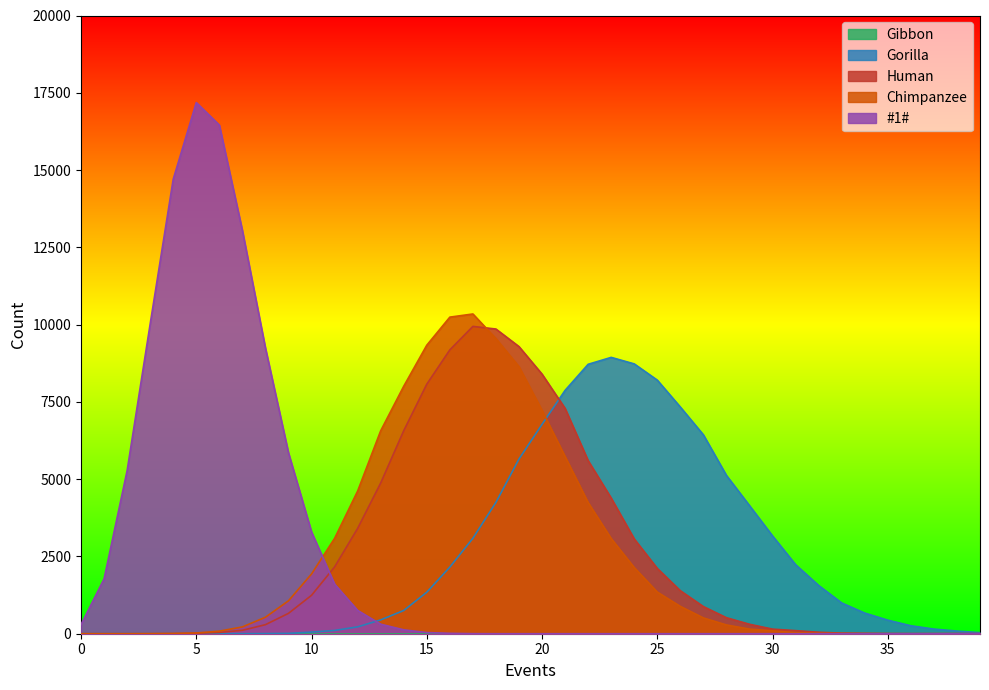

Is the value of Gorilla at 10 greater than the value of Human at 10?

No